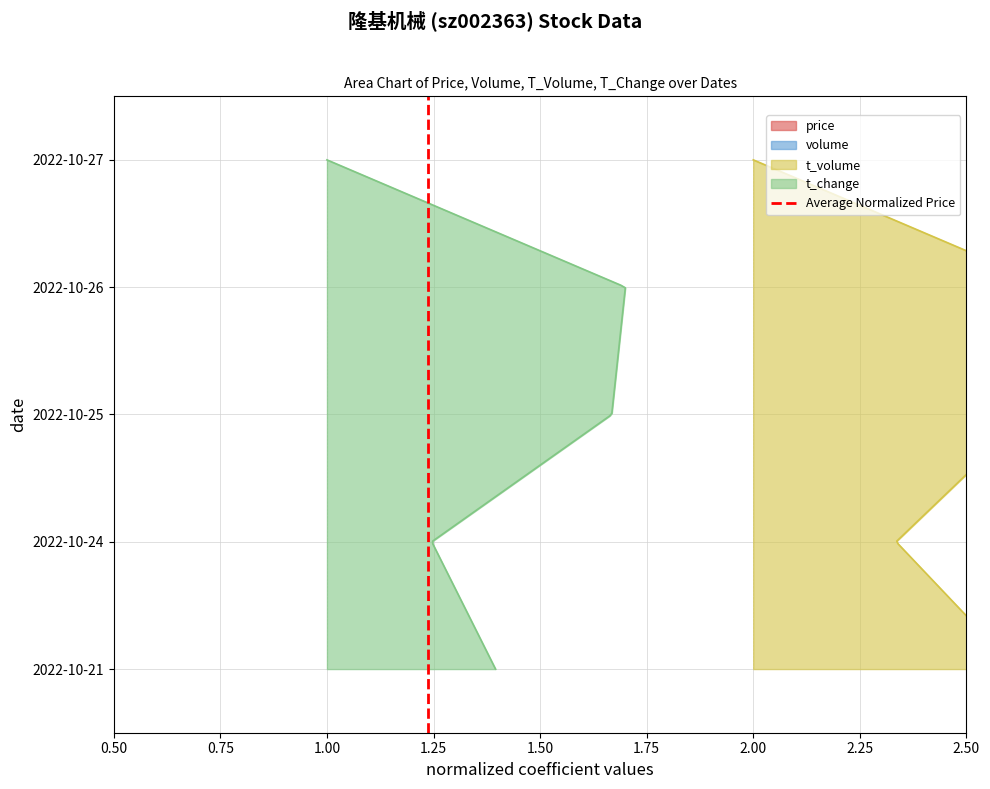

Does the chart display data point markers on the line(s)?

No